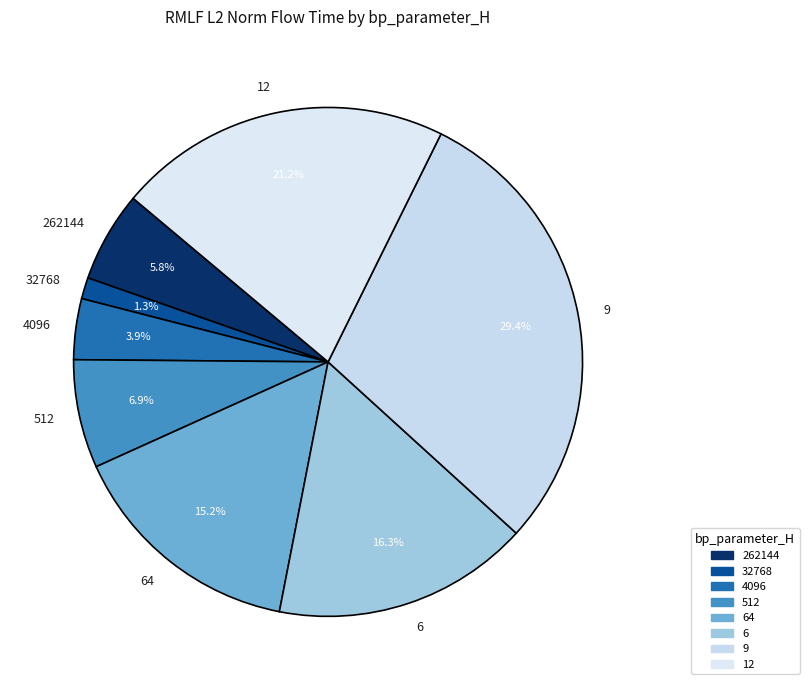

To the nearest percent, what is the combined percentage of 64 and 6?

31%